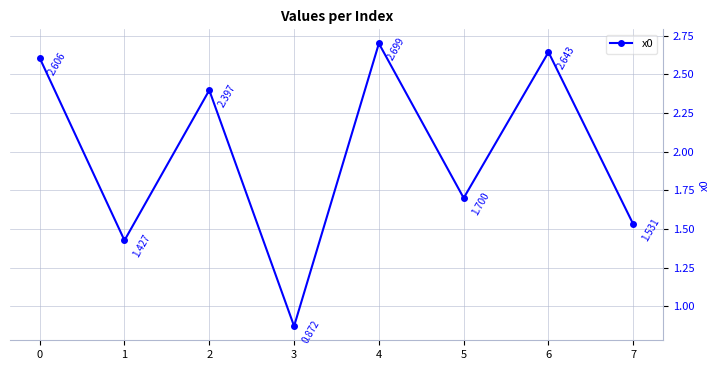

Rank the categories by value from highest to lowest.

4, 6, 0, 2, 5, 7, 1, 3